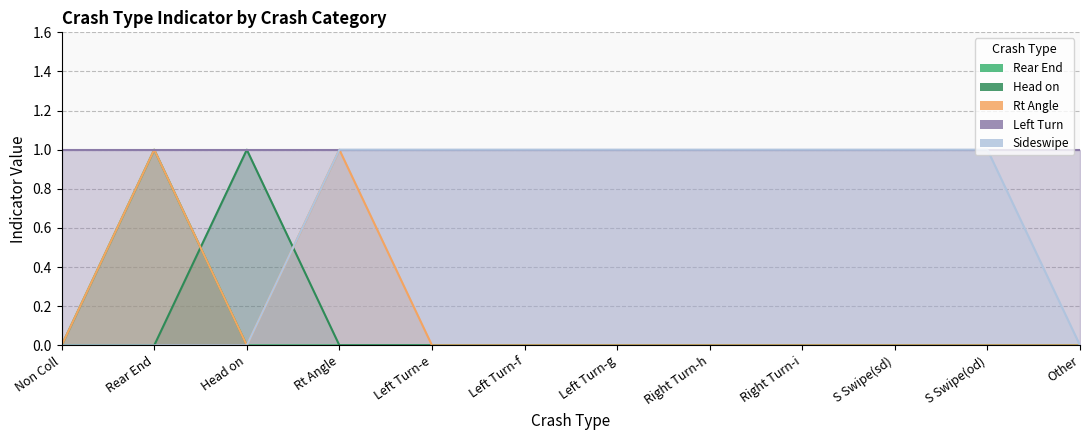

How many positive values does the Sideswipe series have?

8